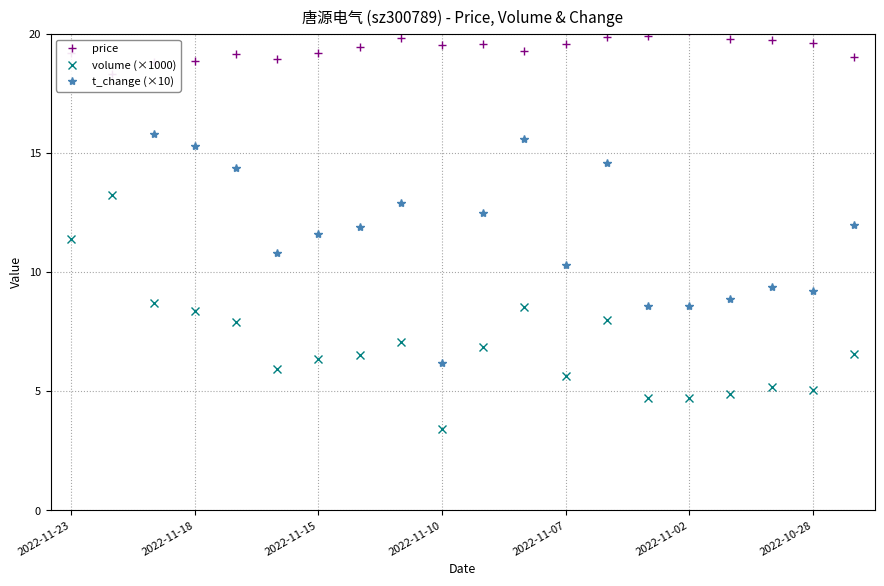

What is the approximate value of volume (×1000) at 2022-11-10?

3.4